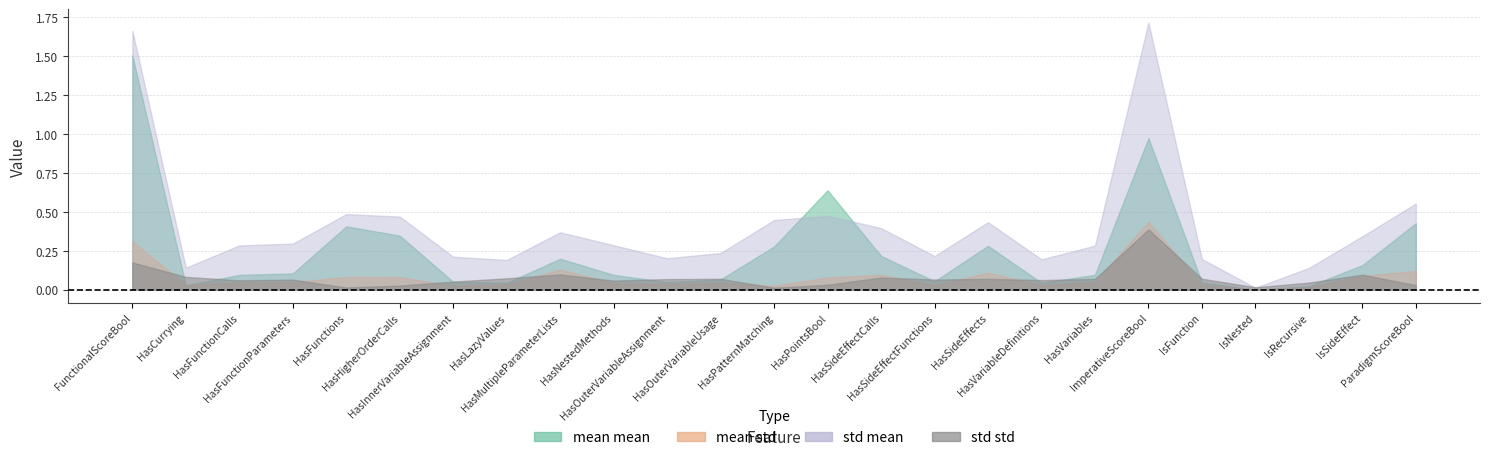

What is the label of the 6th point from the right?

ImperativeScoreBool